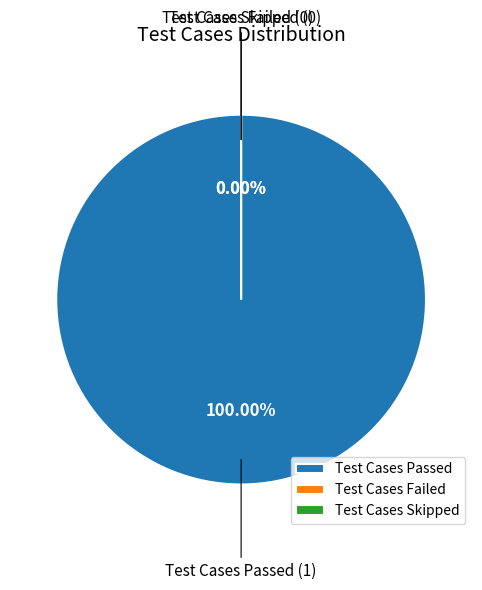

Do Test Cases Failed and Test Cases Passed together represent more than half of the pie?

Yes